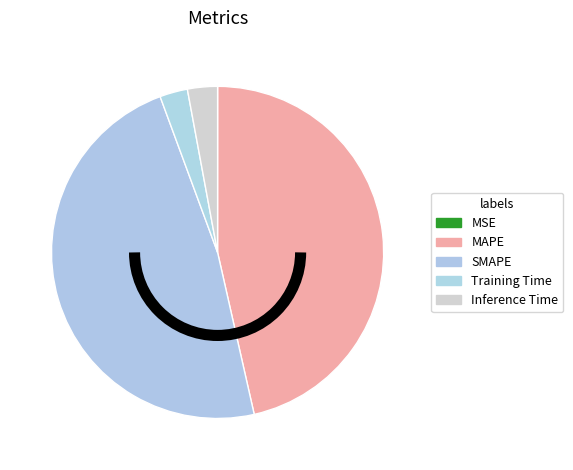

To the nearest percent, what percentage of the pie is SMAPE?

48%